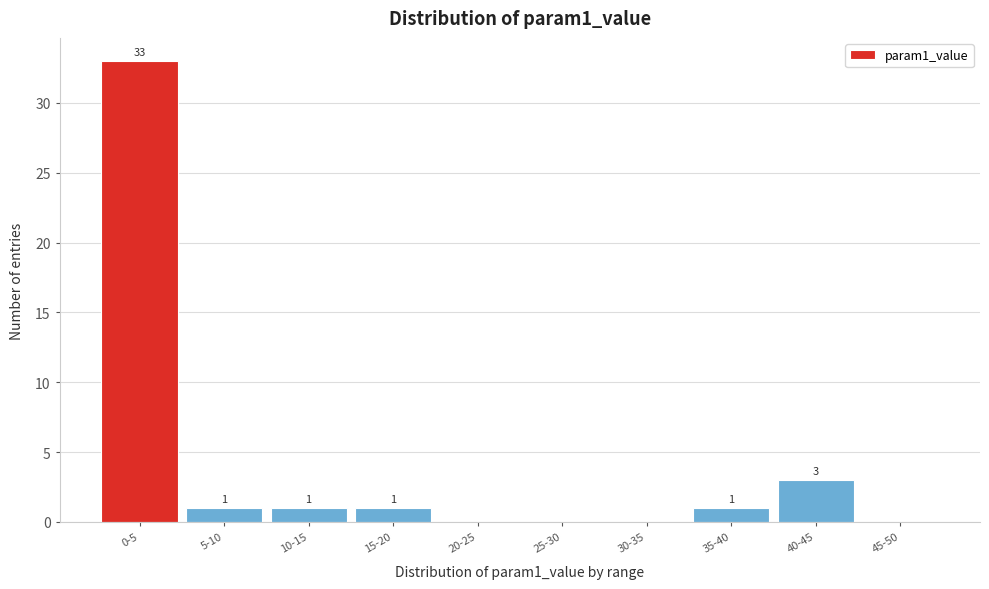

Reading left to right, transcribe all the data shown in this chart.

0-5=33	5-10=1	10-15=1	15-20=1	20-25=0	25-30=0	30-35=0	35-40=1	40-45=3	45-50=0